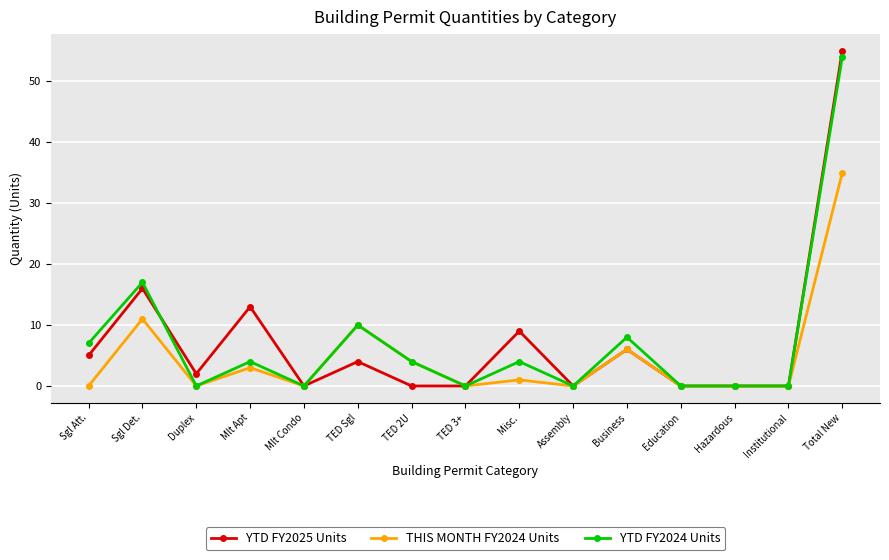

Which category has the highest value in the YTD FY2024 Units series?

Total New